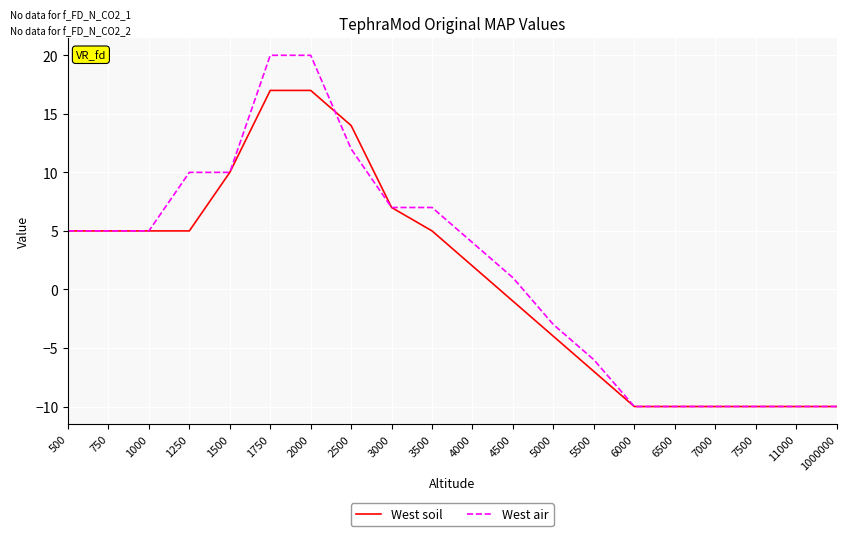

What is the greatest value displayed?

20